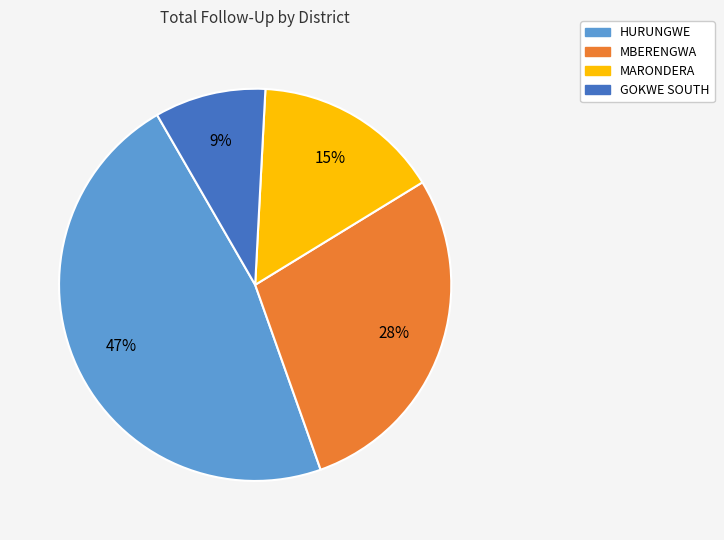

Is there any slice that represents more than half of the pie?

No